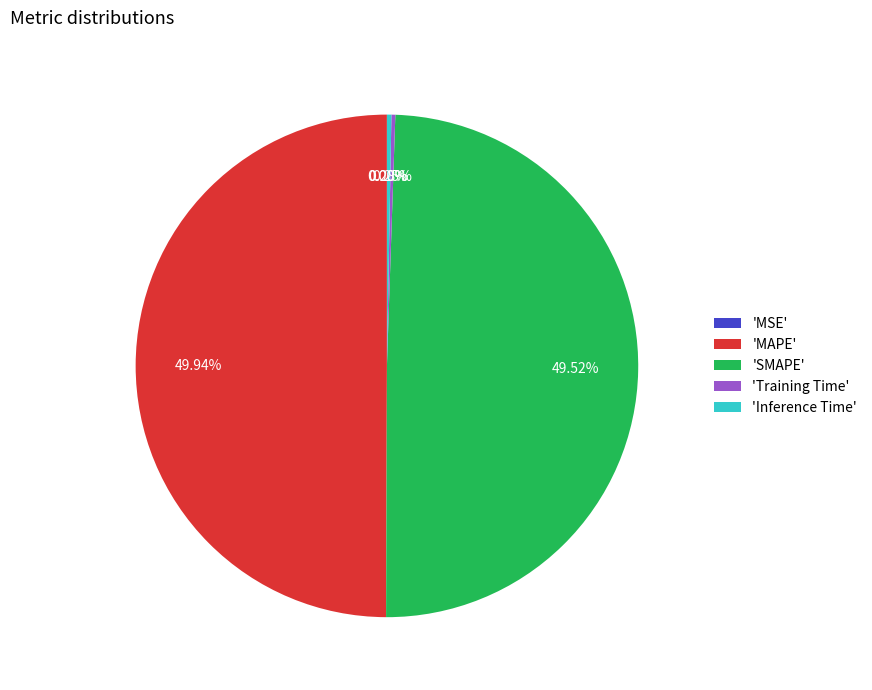

Do 'SMAPE' and 'MAPE' together represent more than half of the pie?

Yes